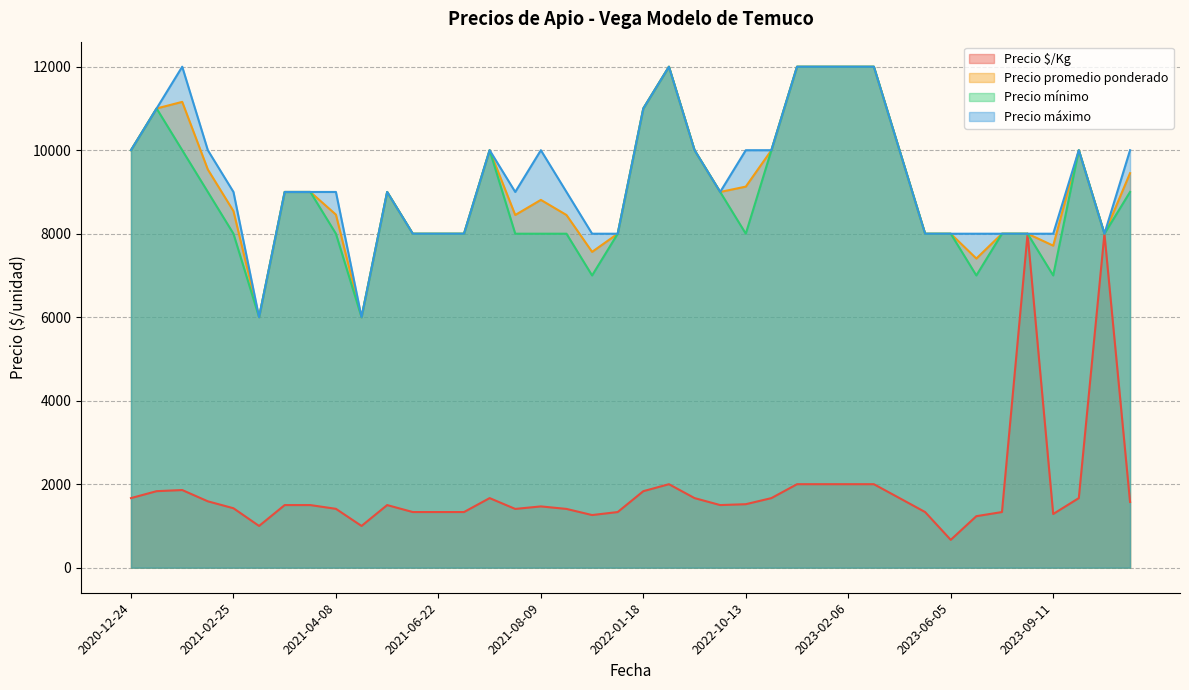

What is the difference between the maximum and second lowest values in the Precio mínimo series?

6000